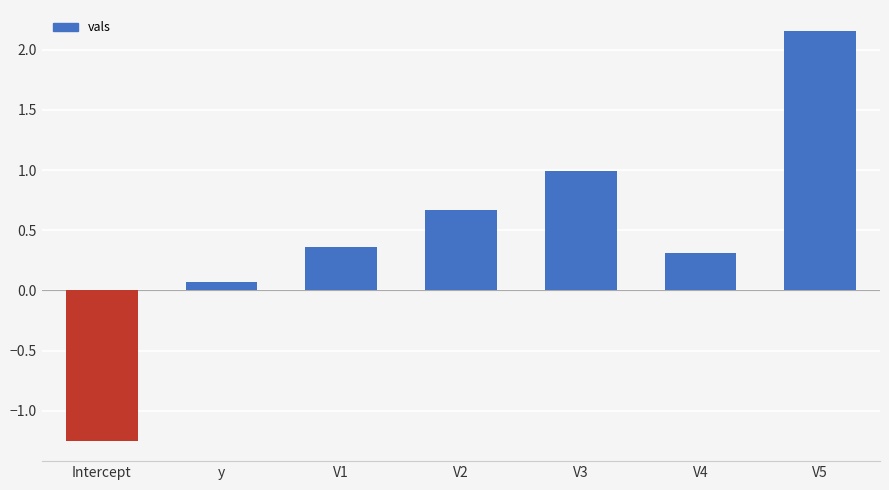

How many values are below 0?

1